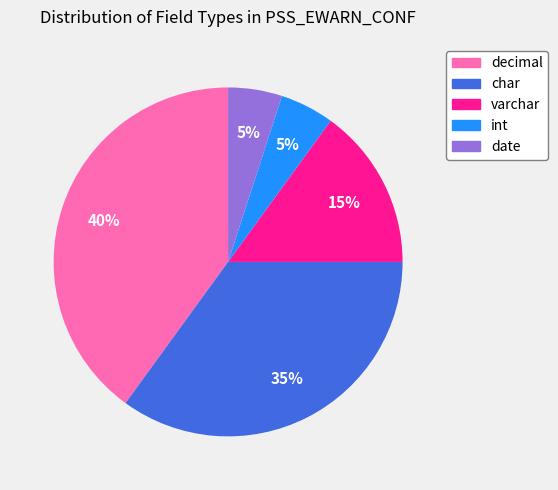

To the nearest percent, what is the difference between the largest and smallest slice percentages?

35%